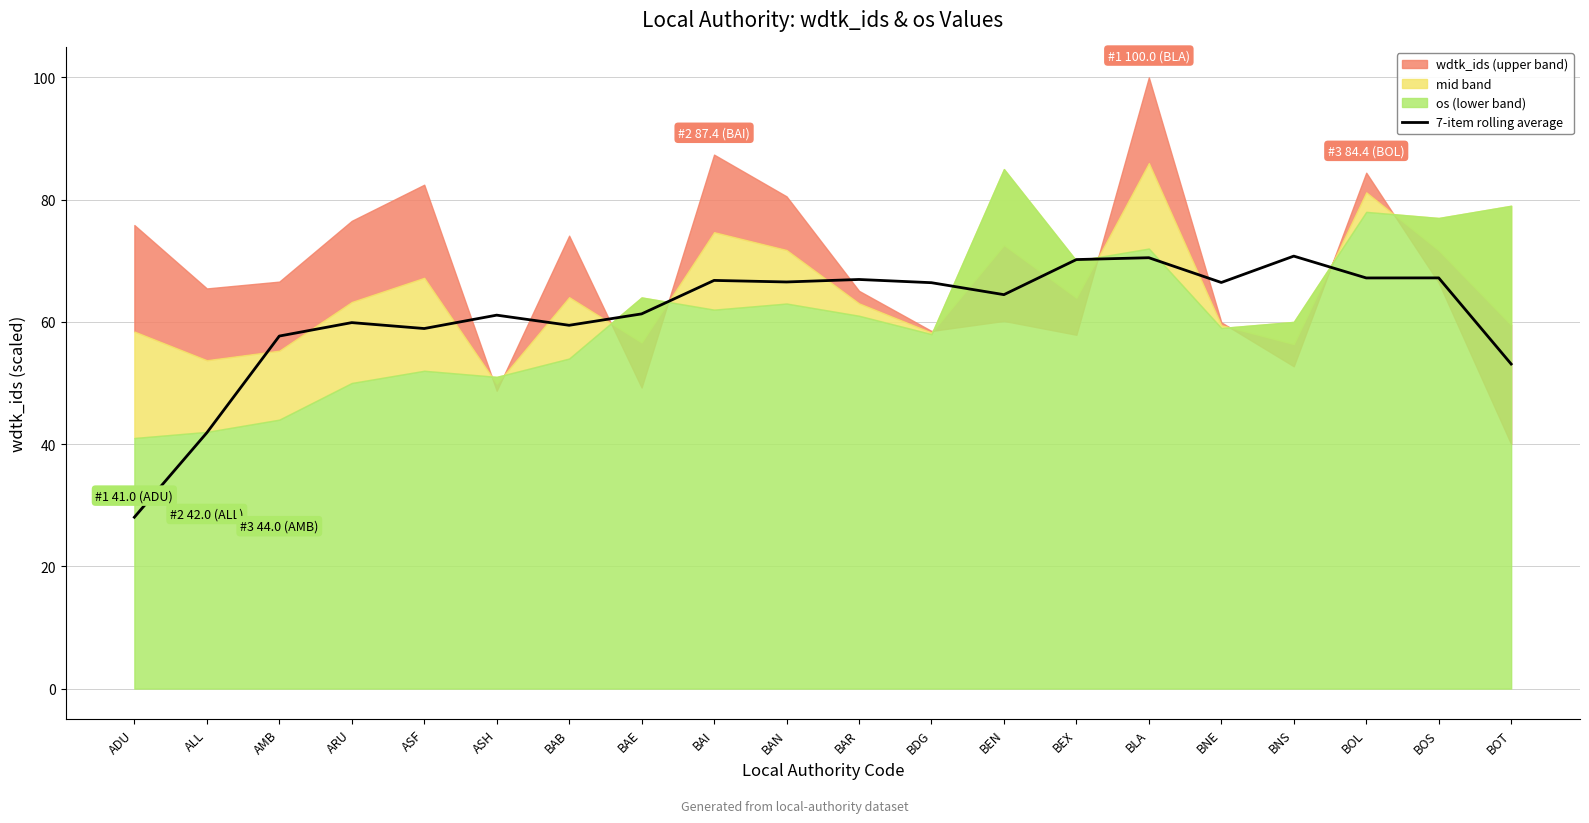

The 7-item rolling average series shows 66.4 at BDG. True or false?

True